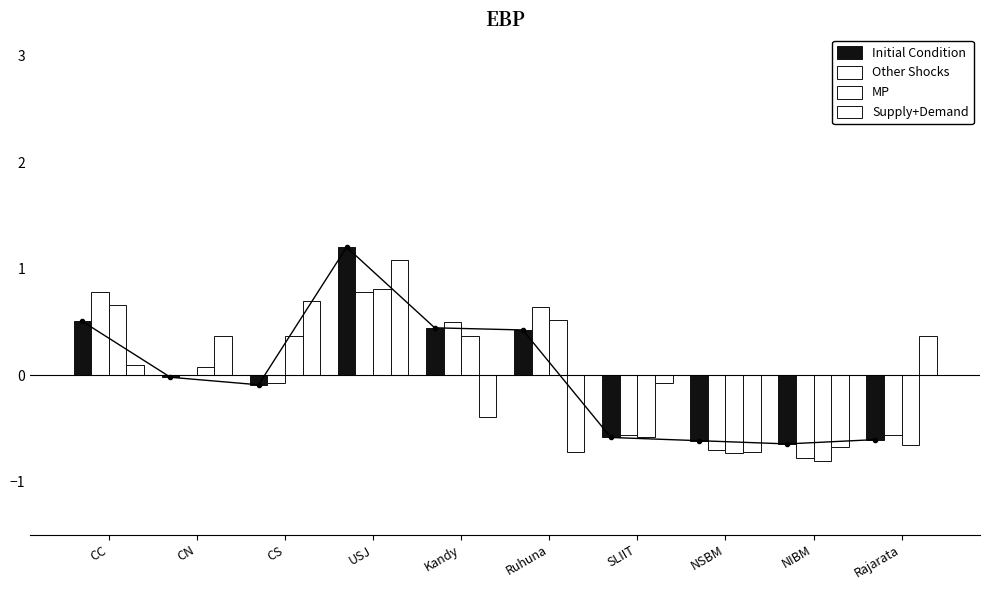

What is the spread (max minus min) of values at Kandy?

0.9